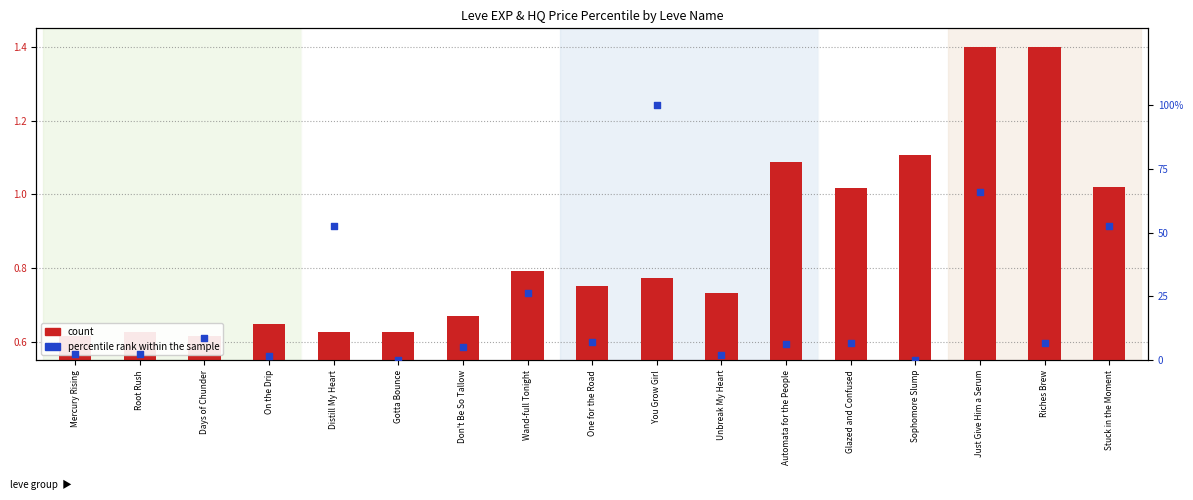

Is the value of percentile rank within the sample at Don't Be So Tallow greater than the value of count at Riches Brew?

Yes